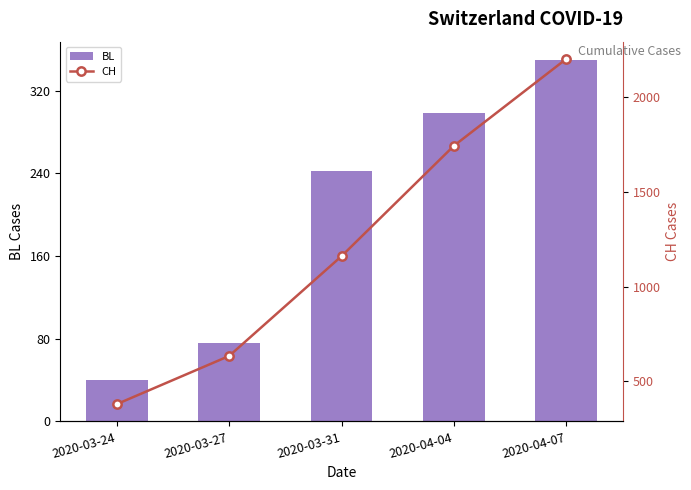

Reading left to right, transcribe all the data shown in this chart.

BL: 2020-03-24=40	2020-03-27=76	2020-03-31=242	2020-04-04=298	2020-04-07=350
CH: 2020-03-24=380	2020-03-27=634	2020-03-31=1160	2020-04-04=1742	2020-04-07=2200